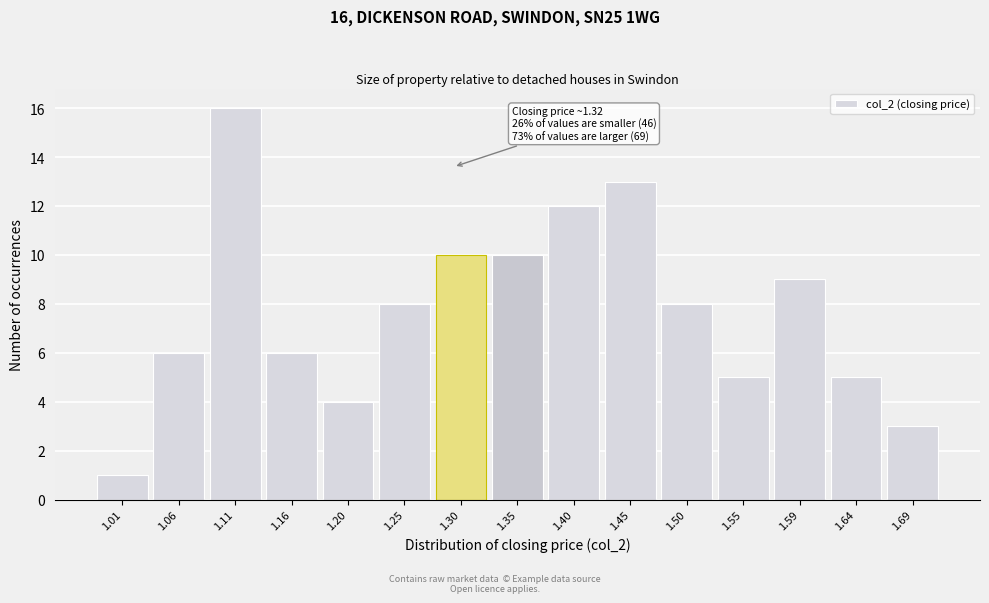

Reading right to left, what are all the values shown in this chart?

1.69=3	1.64=5	1.59=9	1.55=5	1.50=8	1.45=13	1.40=12	1.35=10	1.30=10	1.25=8	1.20=4	1.16=6	1.11=16	1.06=6	1.01=1